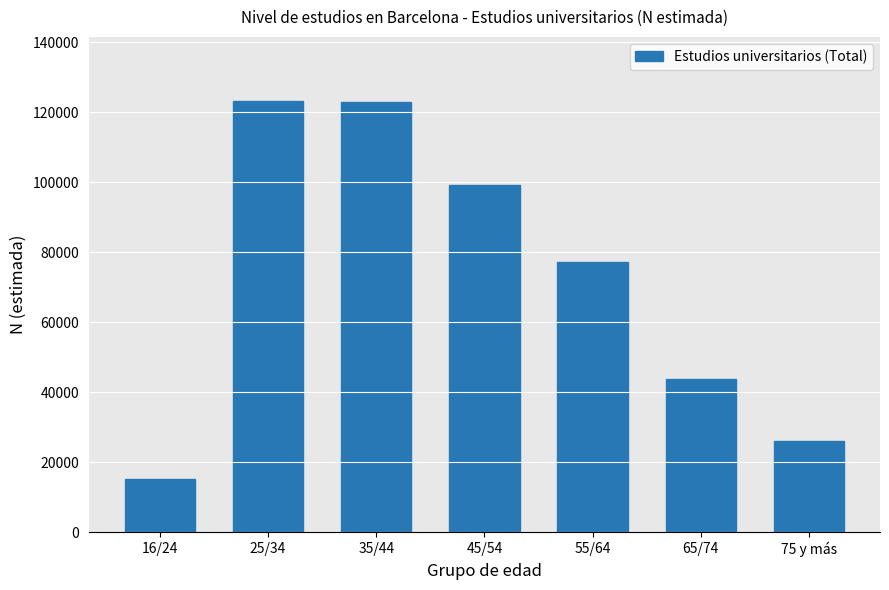

Which category has the lowest value across all series?

16/24